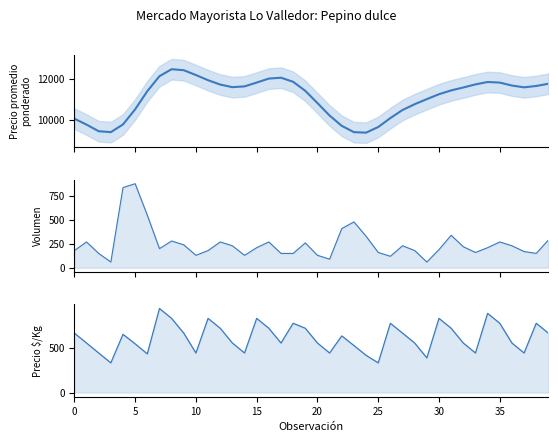

True or false: Precio promedio ponderado and Precio $/Kg cross at least once.

False